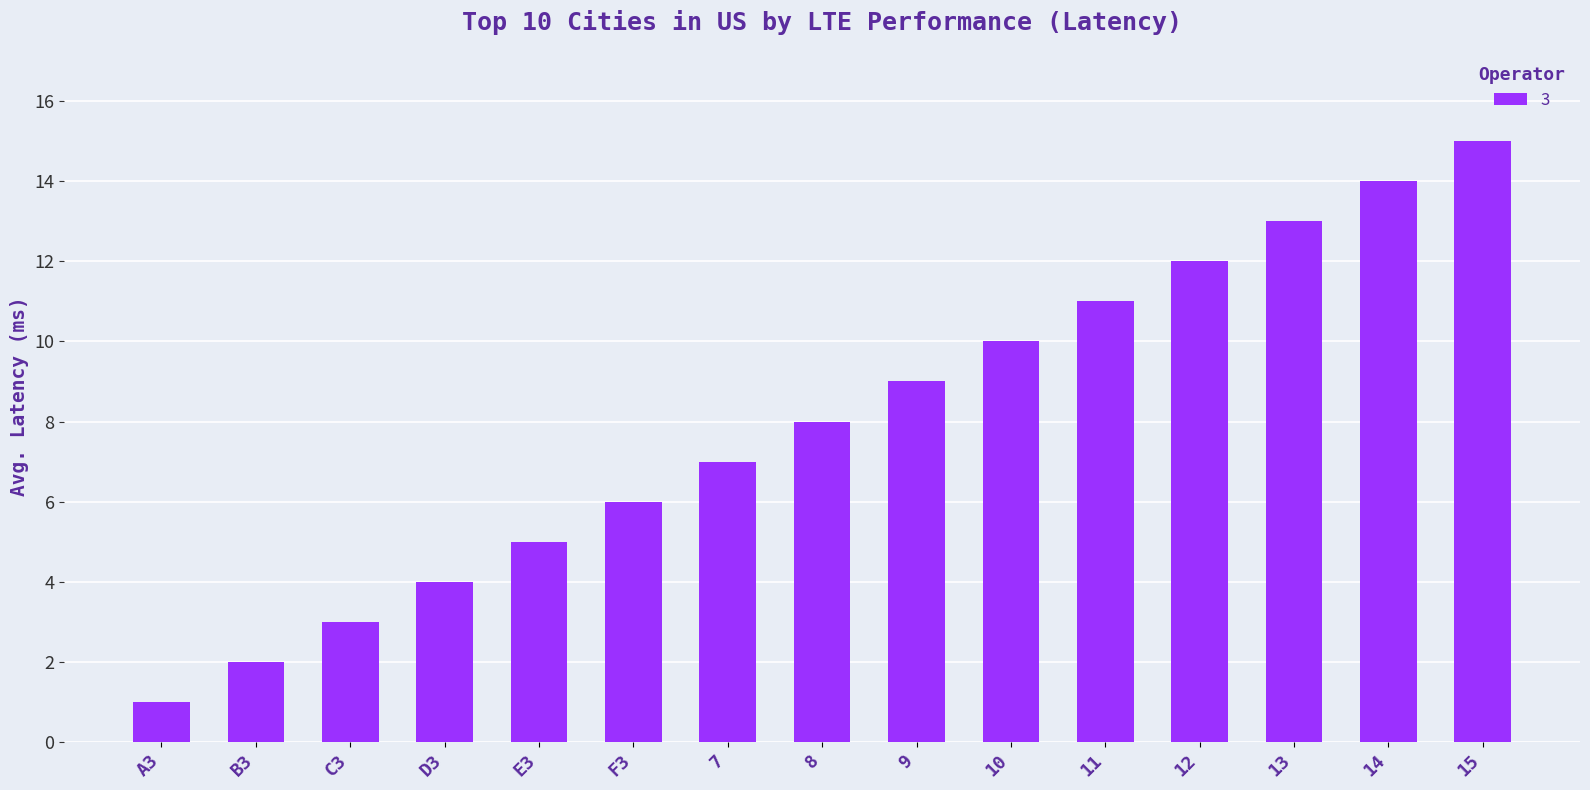

Read the value at 7, to the nearest 10.

10